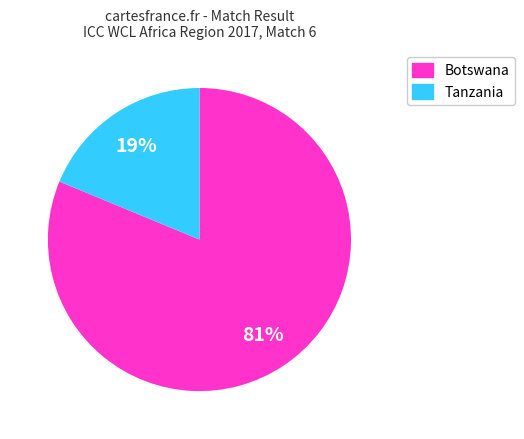

What is the smallest slice in the pie chart?

Tanzania